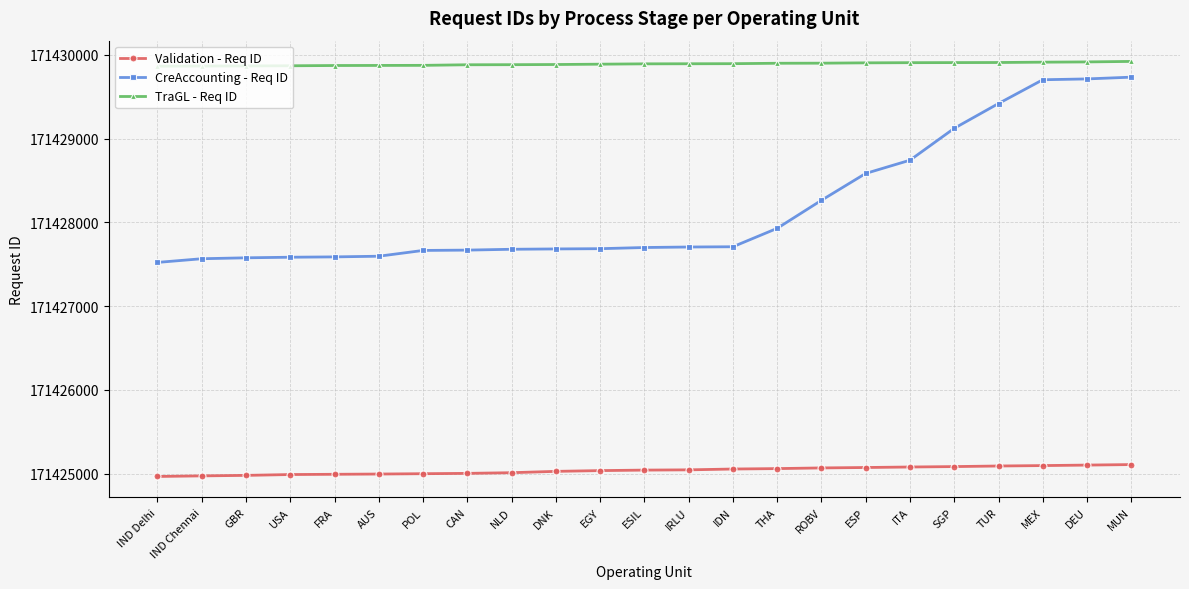

True or false: CreAccounting - Req ID and Validation - Req ID intersect in this chart.

False